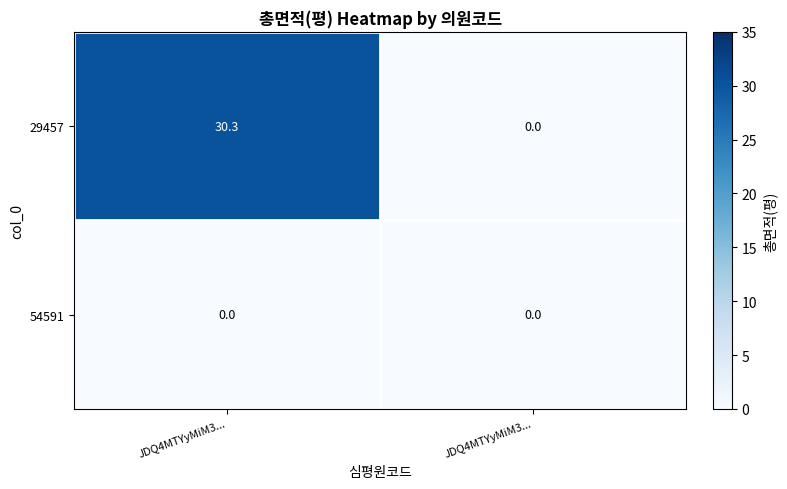

How many categories are shown in the chart?

2